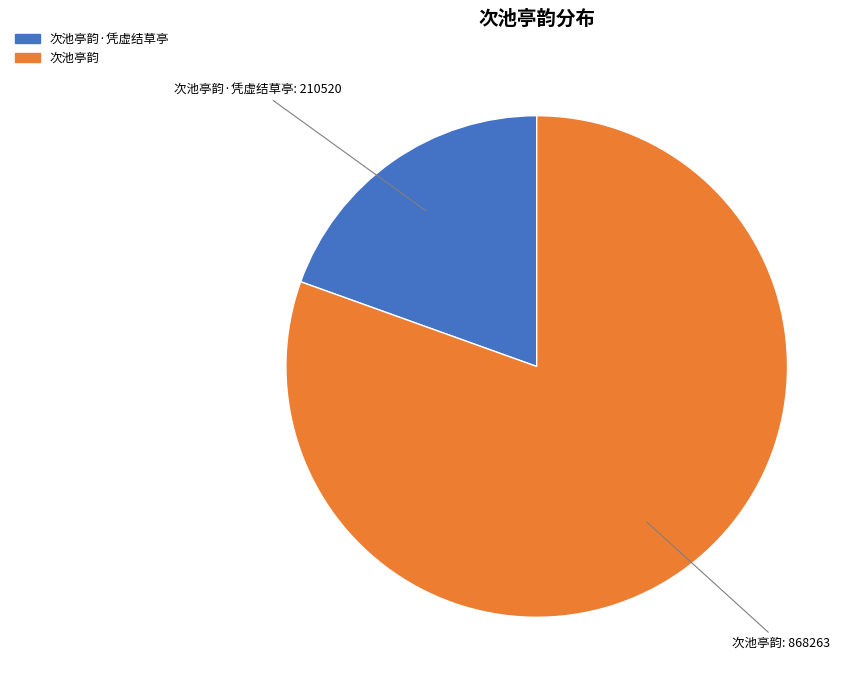

How many segments does this pie chart have?

2